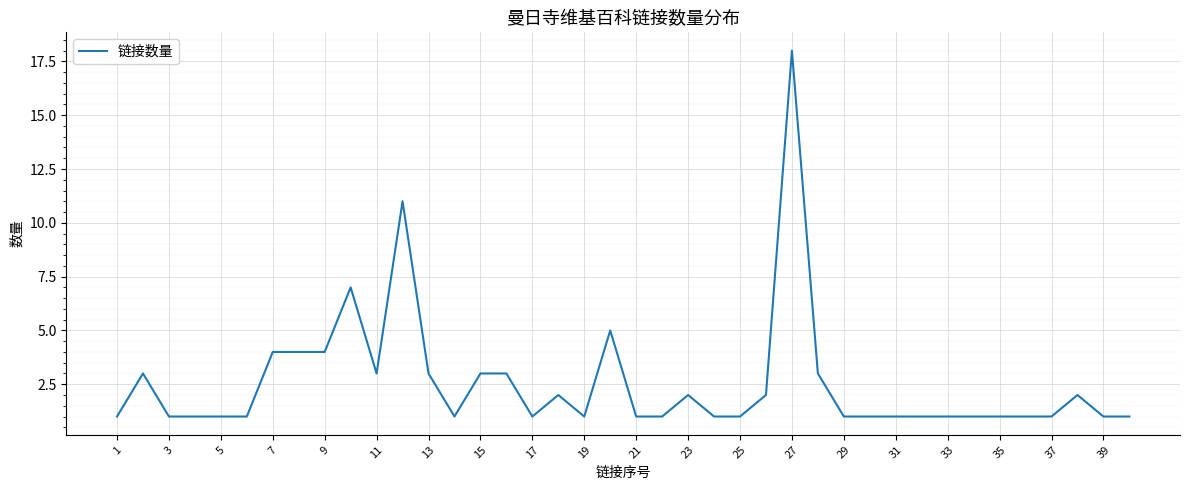

What is the difference between the maximum and minimum values?

17